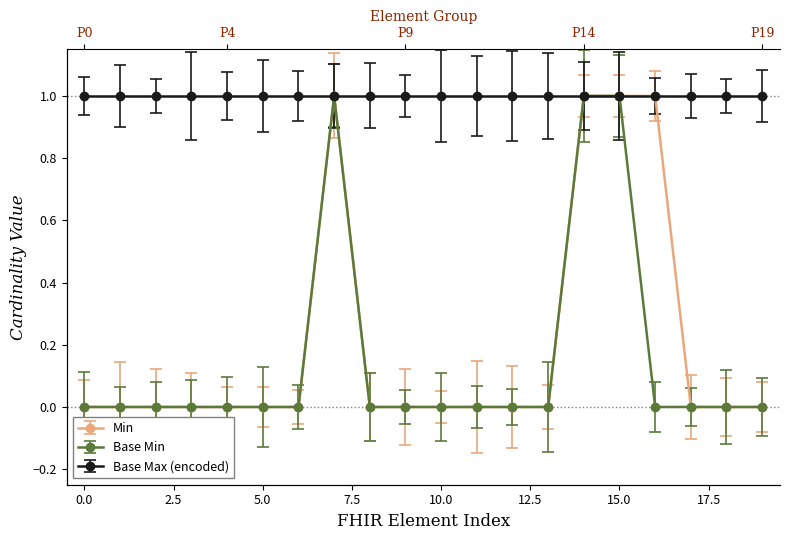

Is the value of Base Min at Bundle.type greater than the value of Min at Bundle.link.modifierExtension?

No